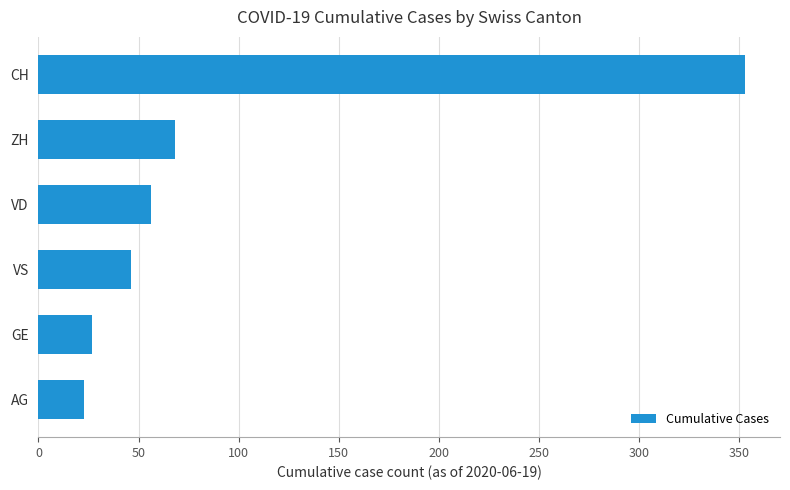

What is the smallest value displayed?

23